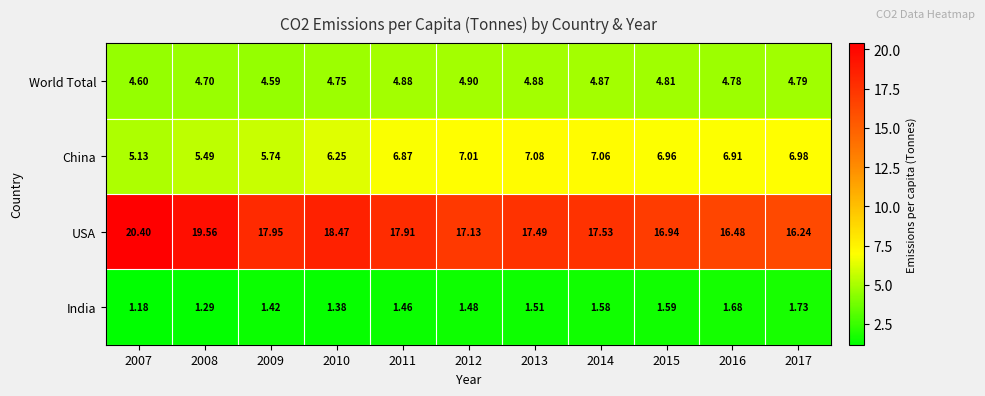

Rank the series by their maximum value, from highest to lowest.

USA, China, World Total, India